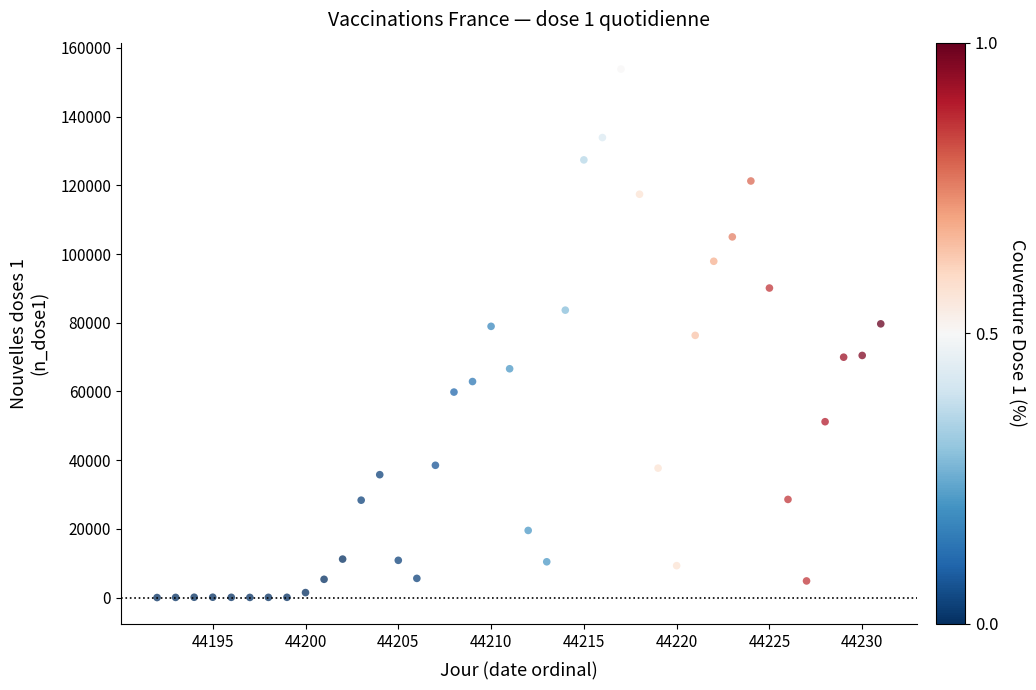

What is the range of X values (max minus min)?

39